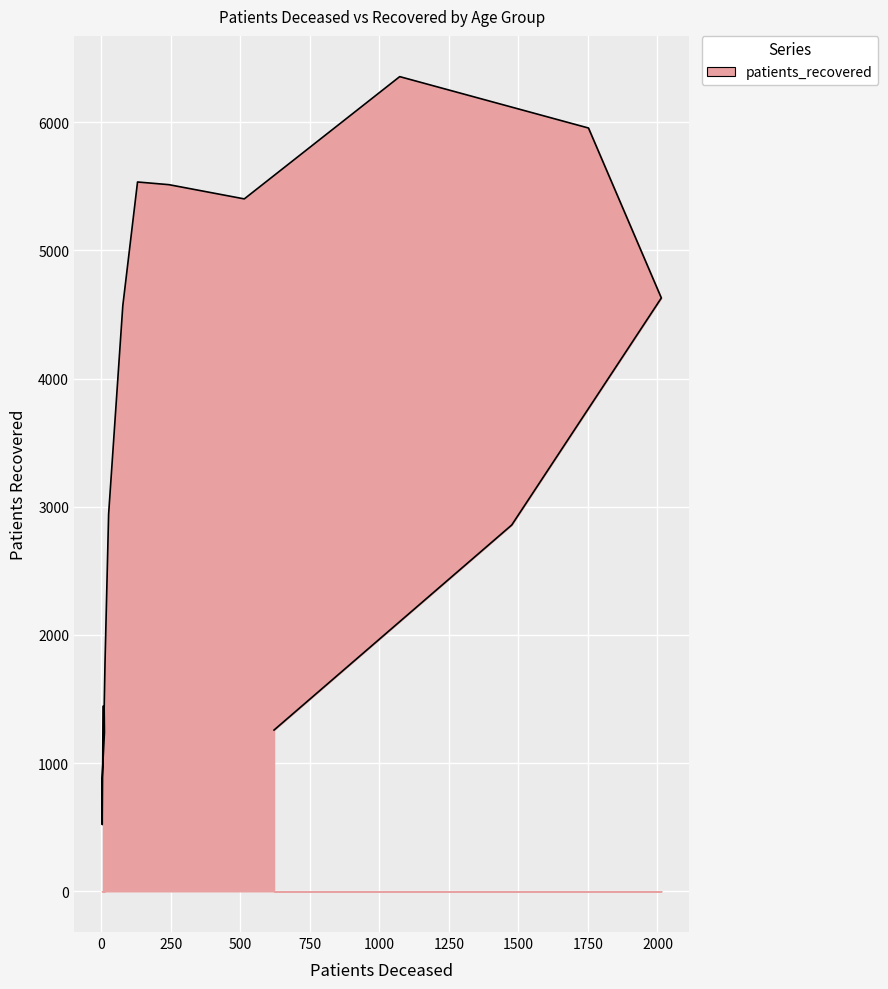

Is it true that the value at 50 - 54 is 2056?

False